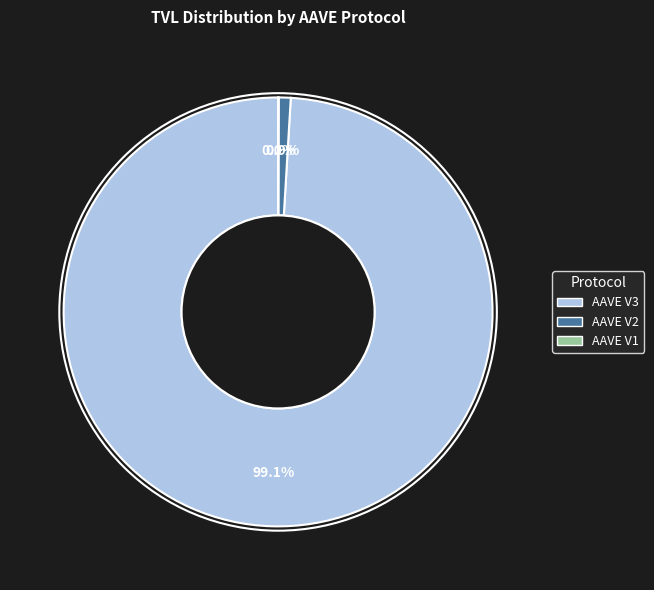

Approximately how many times larger is the value at AAVE V3 compared to AAVE V2?

109.6